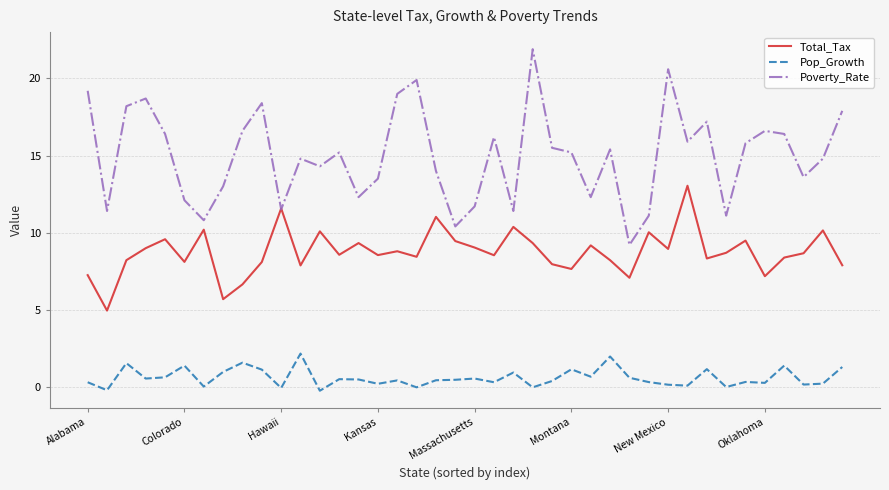

Rank the series by their maximum value, from lowest to highest.

Pop_Growth, Total_Tax, Poverty_Rate